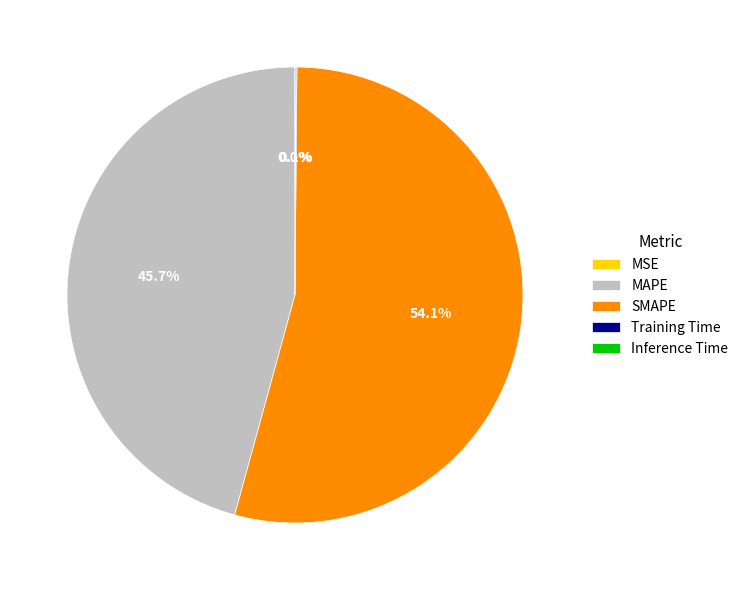

Does any single category account for the majority?

Yes